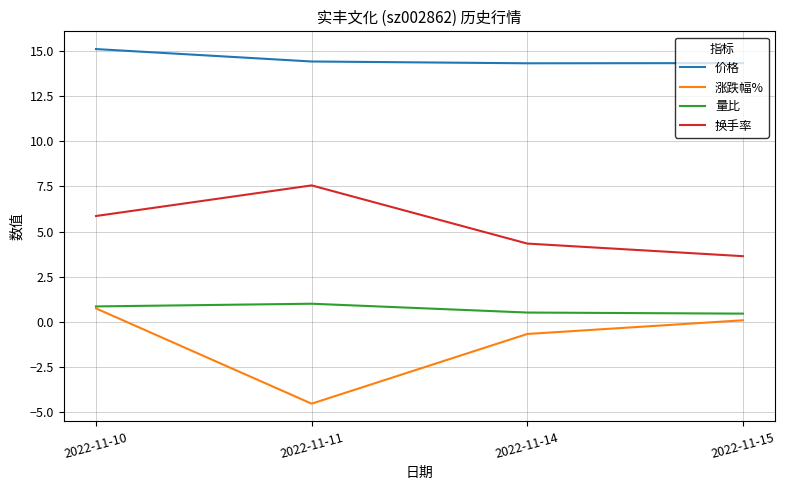

List the series in order of their peak value, highest first.

价格, 换手率, 量比, 涨跌幅%